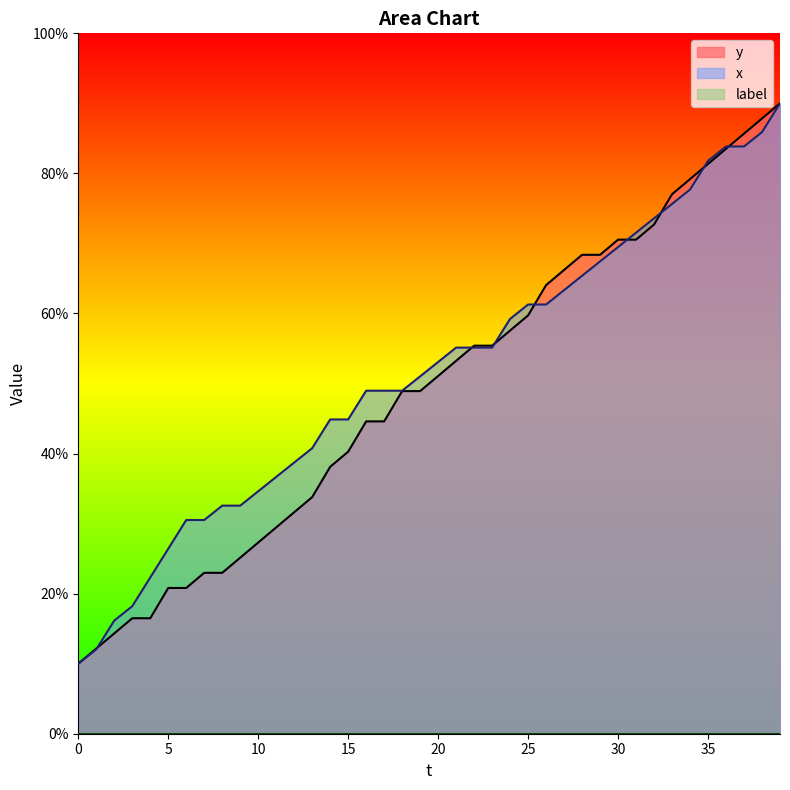

Reading left to right, transcribe all the data shown in this chart.

y: 0=10.0	1=12.2	2=14.3	3=16.5	4=16.5	5=20.8	6=20.8	7=23.0	8=23.0	9=25.1	10=27.3	11=29.5	12=31.6	13=33.8	14=38.1	15=40.3	16=44.6	17=44.6	18=48.9	19=48.9	20=51.1	21=53.2	22=55.4	23=55.4	24=57.6	25=59.7	26=64.1	27=66.2	28=68.4	29=68.4	30=70.5	31=70.5	32=72.7	33=77.0	34=79.2	35=81.4	36=83.5	37=85.7	38=87.8	39=90.0
x: 0=10.0	1=12.1	2=16.2	3=18.2	4=22.3	5=26.4	6=30.5	7=30.5	8=32.6	9=32.6	10=34.6	11=36.7	12=38.7	13=40.8	14=44.9	15=44.9	16=49.0	17=49.0	18=49.0	19=51.0	20=53.1	21=55.1	22=55.1	23=55.1	24=59.2	25=61.3	26=61.3	27=63.3	28=65.4	29=67.4	30=69.5	31=71.5	32=73.6	33=75.6	34=77.7	35=81.8	36=83.8	37=83.8	38=85.9	39=90.0